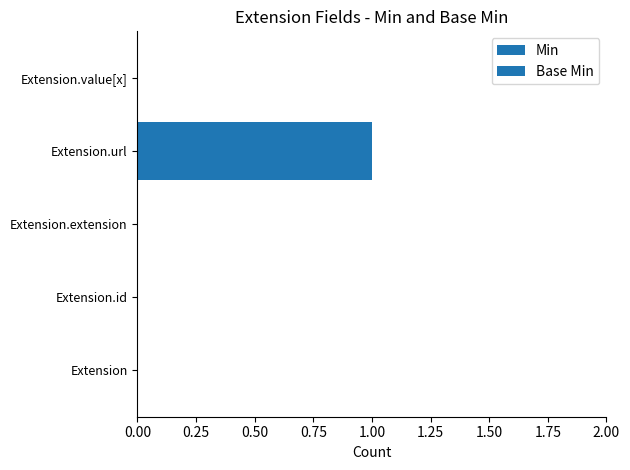

How many distinct data groups are displayed?

2